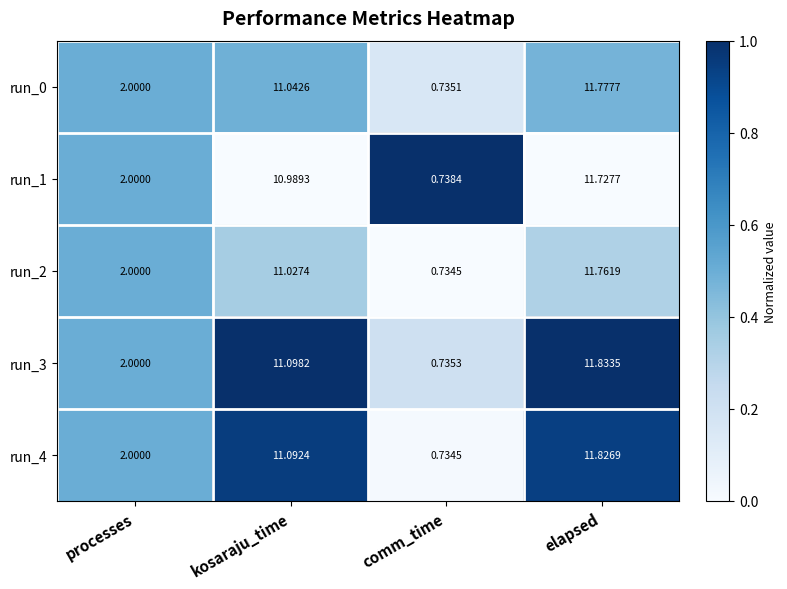

Count the number of categories in the chart.

4